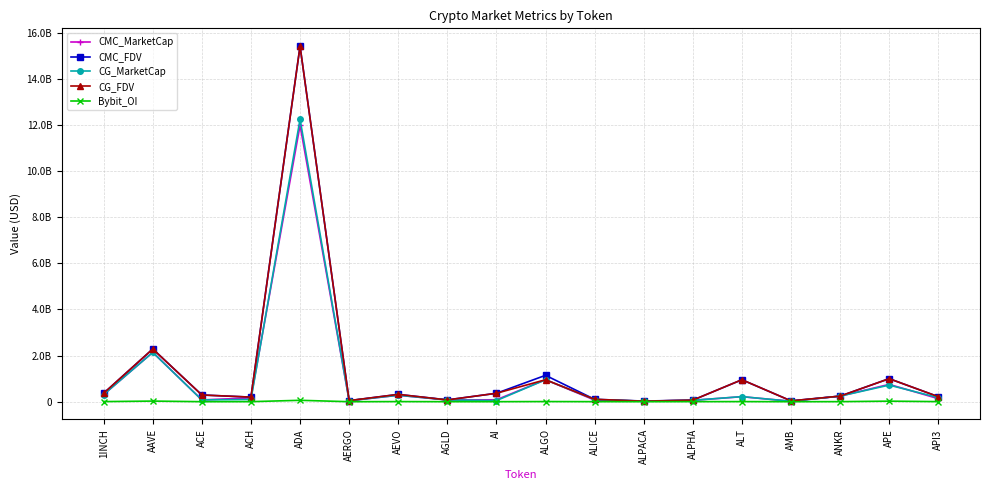

Is the value of Bybit_OI at ALICE greater than the value of CG_FDV at ADA?

No